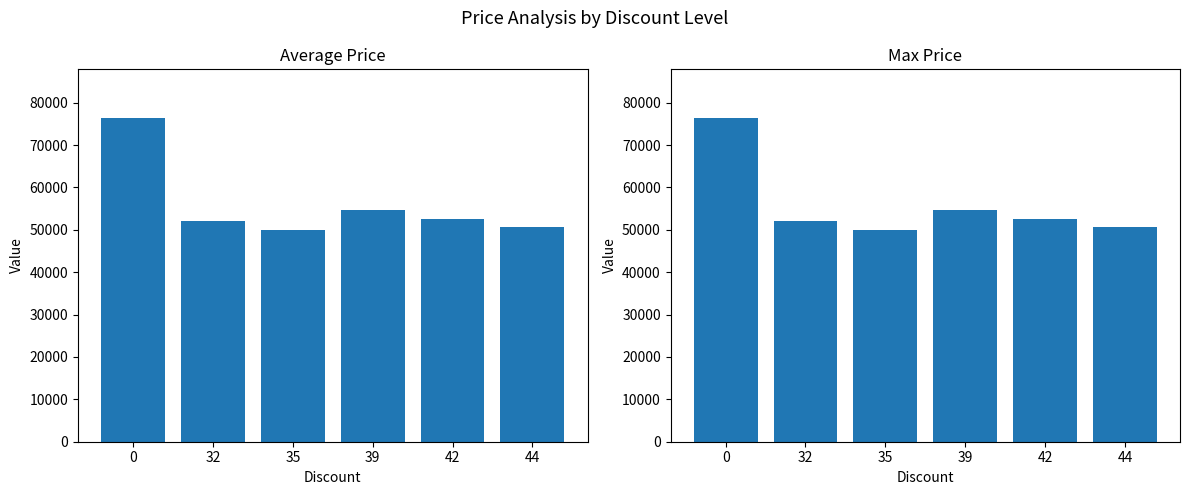

Reading left to right, what are all the values shown in this chart?

Avg Price: 0=76400	32=52000	35=50000	39=54600	42=52600	44=50600
Max Price: 0=76400	32=52000	35=50000	39=54600	42=52600	44=50600